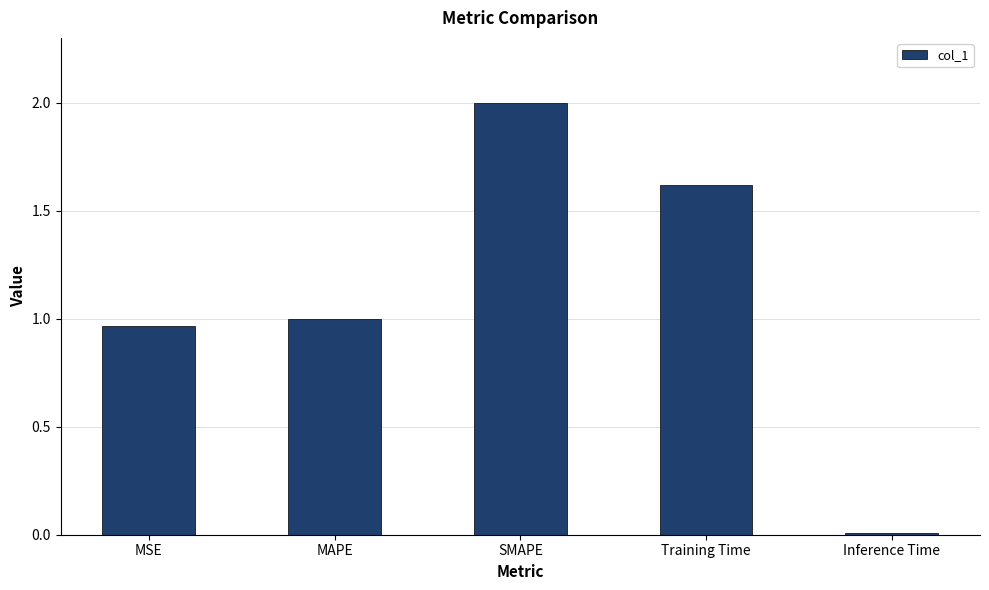

What is the change in value from MAPE to Training Time?

+0.6